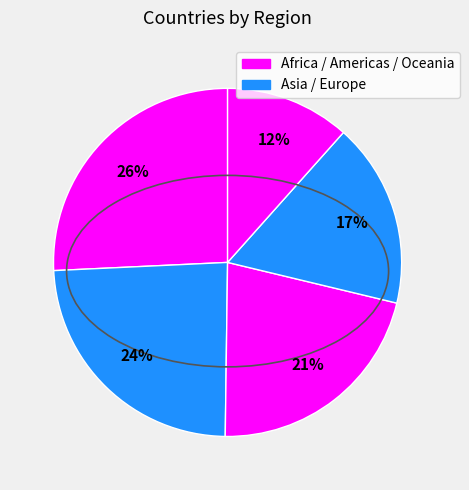

How many segments does this pie chart have?

5